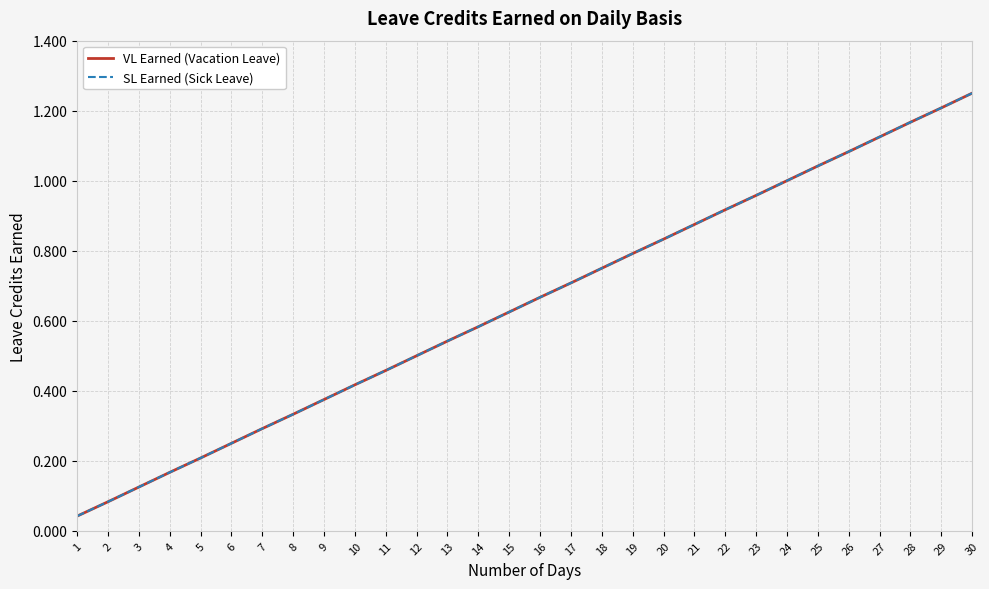

Is this an area chart (filled region under the line)?

No